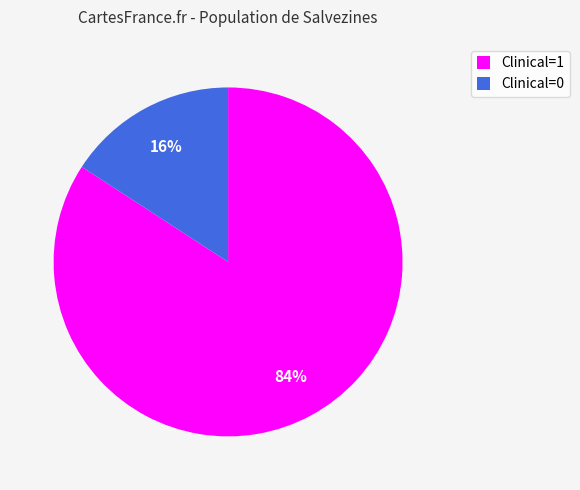

Rank the categories by value from lowest to highest.

Clinical=0, Clinical=1